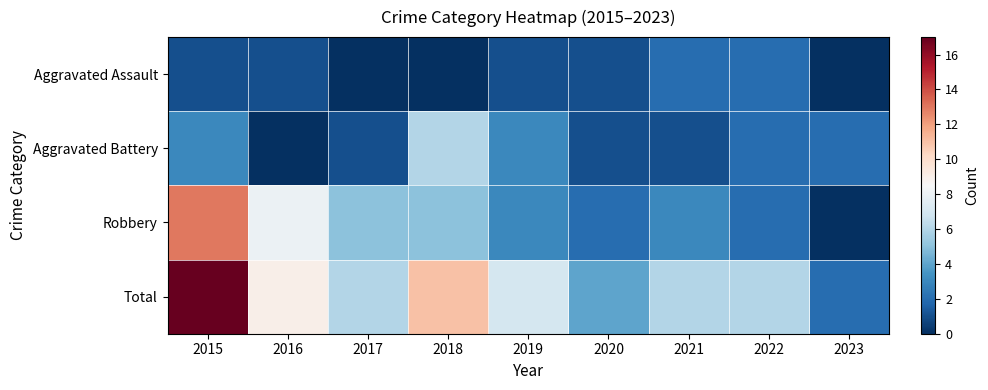

Which label corresponds to the smallest value in the chart?

2017